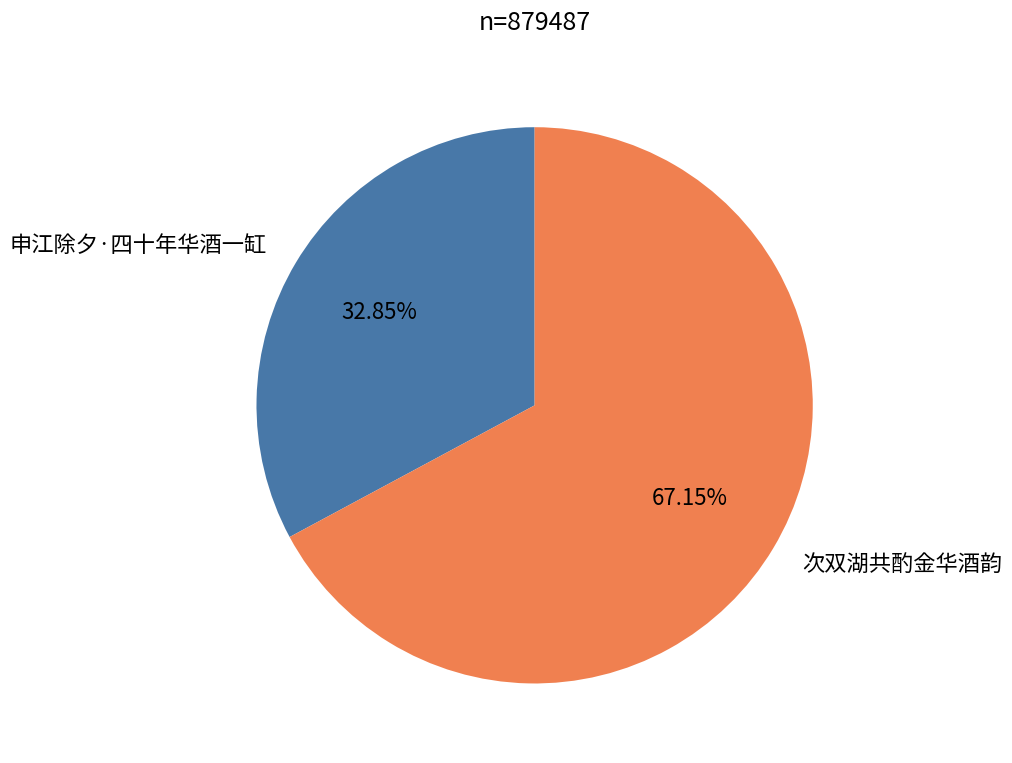

To the nearest percent, what is the difference between the 申江除夕·四十年华酒一缸 and 次双湖共酌金华酒韵 slice percentages?

34%